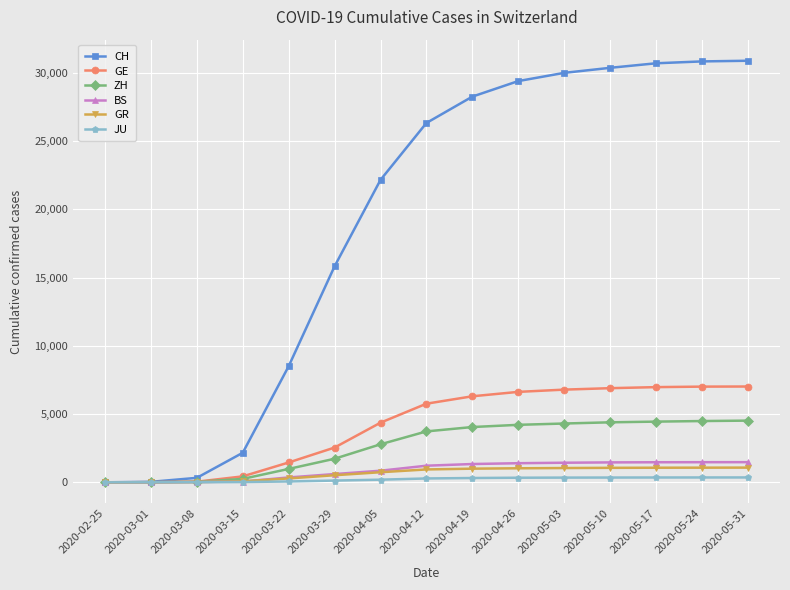

At how many categories does at least one series exceed 14107?

10